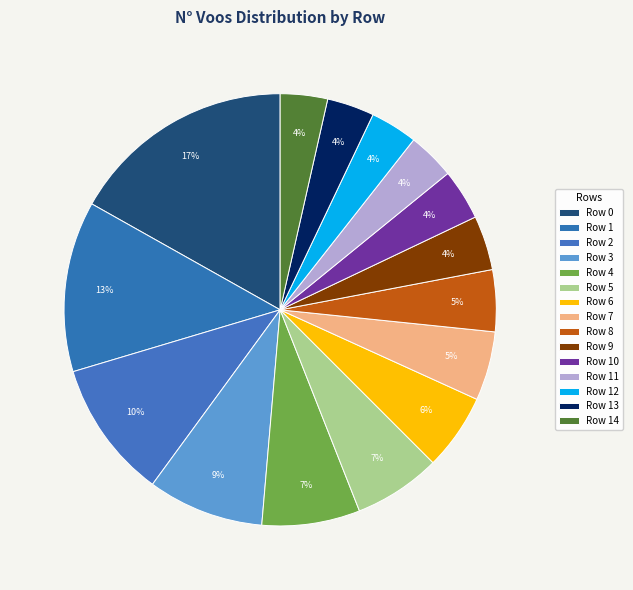

How many slices are in this pie chart?

15